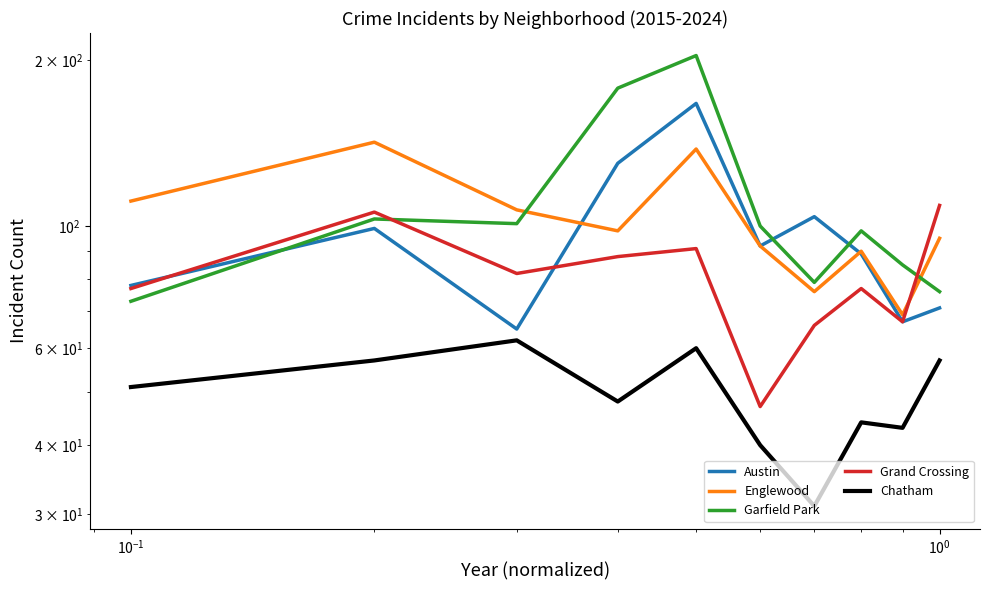

How many categories are shown in the chart?

10